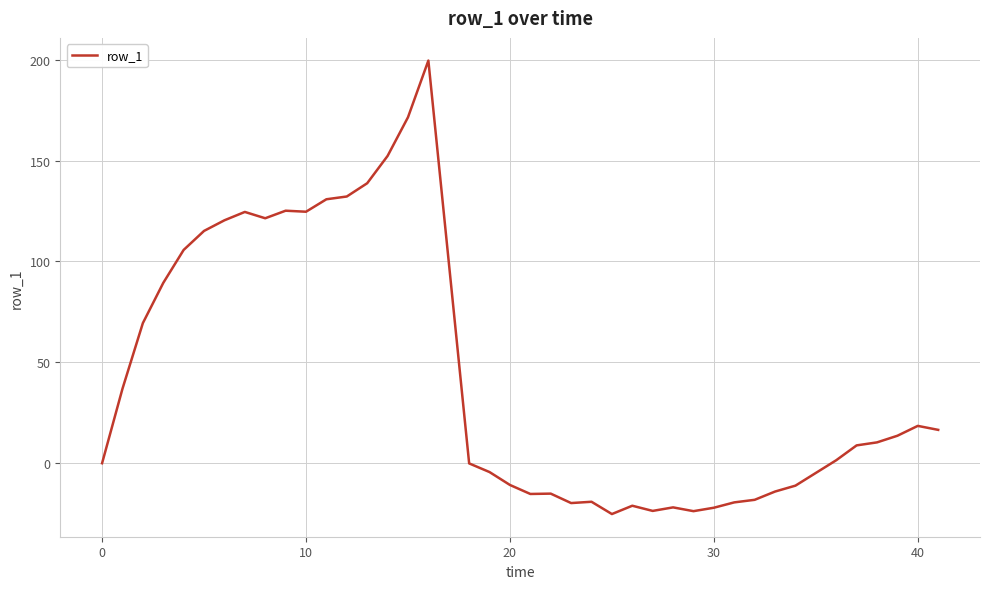

What is the greatest value displayed?

199.9